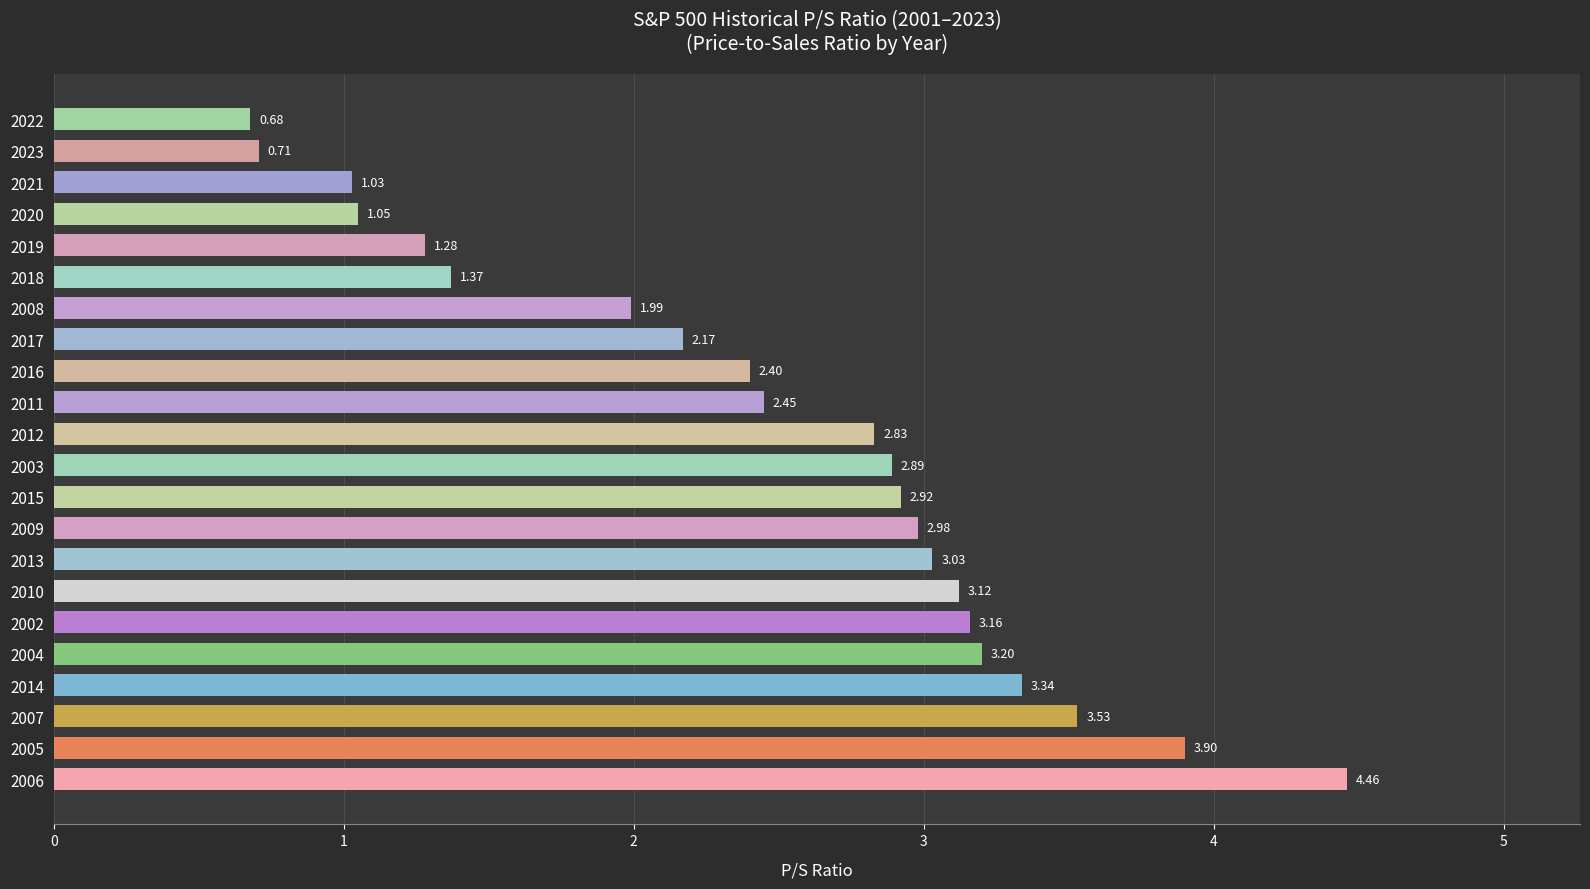

Rank the categories by value from highest to lowest.

2006, 2005, 2007, 2014, 2004, 2002, 2010, 2013, 2009, 2015, 2003, 2012, 2011, 2016, 2017, 2008, 2018, 2019, 2020, 2021, 2023, 2022